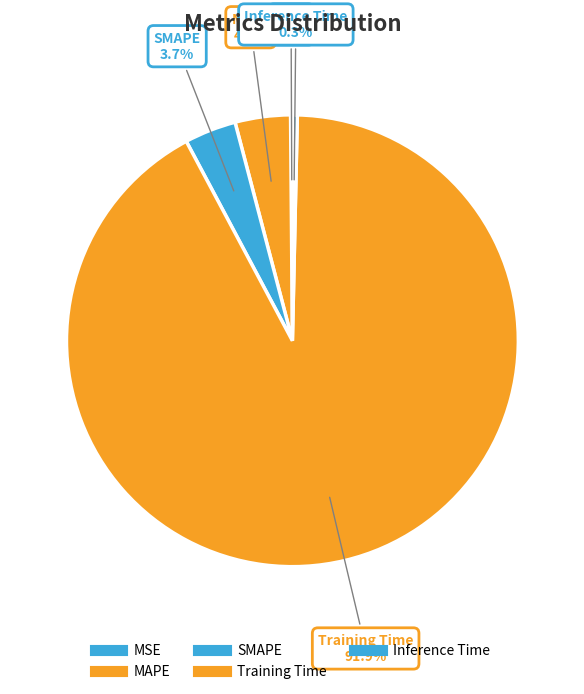

How many segments does this pie chart have?

5